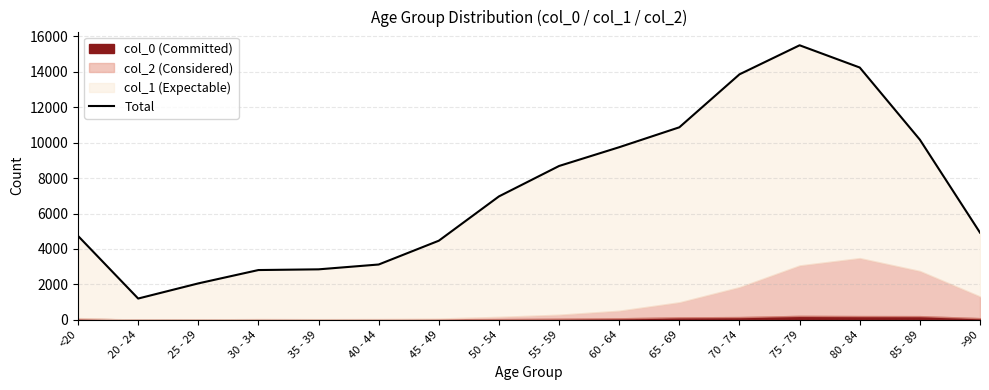

Reading left to right, what are all the values shown in this chart?

<20=4736	20 - 24=1200	25 - 29=2055	30 - 34=2809	35 - 39=2849	40 - 44=3122	45 - 49=4466	50 - 54=6968	55 - 59=8686	60 - 64=9746	65 - 69=10870	70 - 74=13861	75 - 79=15502	80 - 84=14246	85 - 89=10171	>90=4921